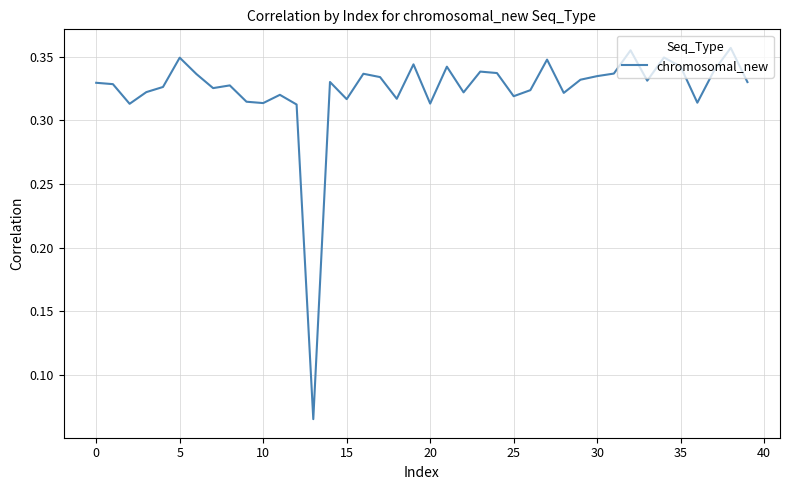

At which category does the chart reach its minimum across all series?

13